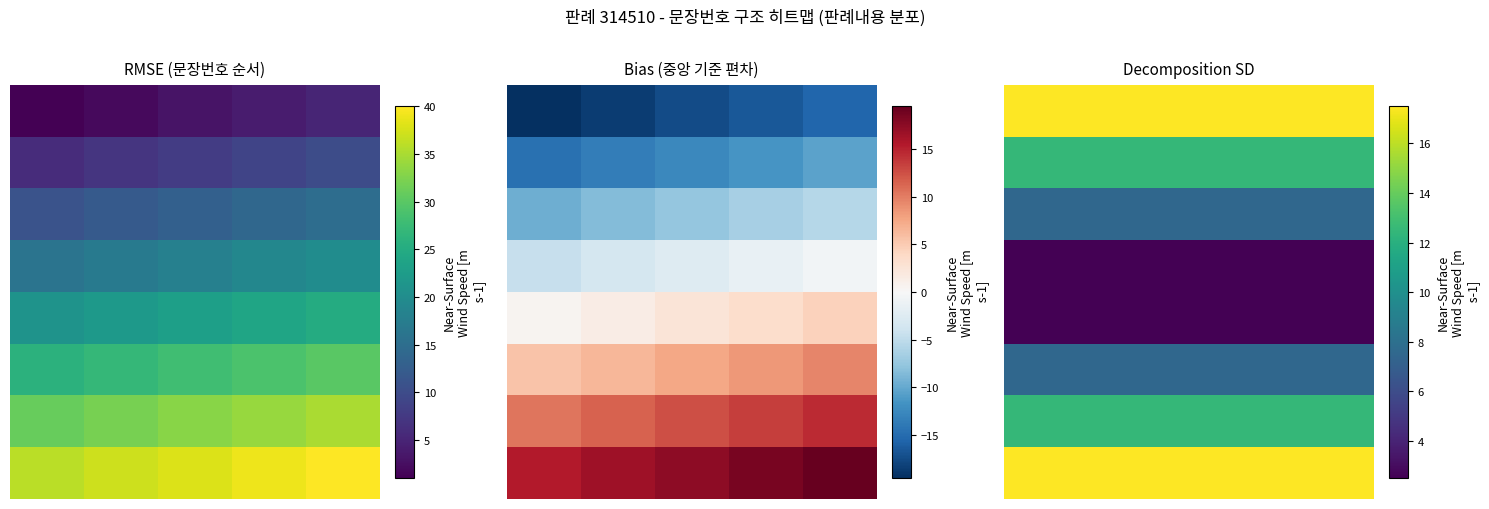

Which has a higher value, 3 or 2?

3